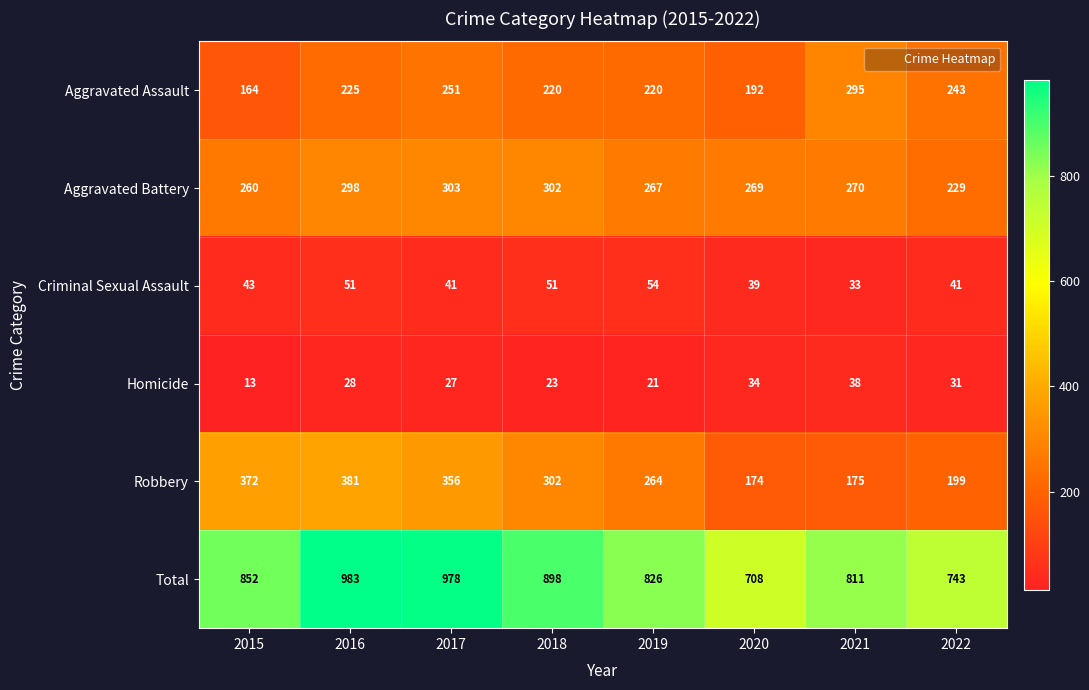

The value of Criminal Sexual Assault at 2016 is 51. True or false?

True